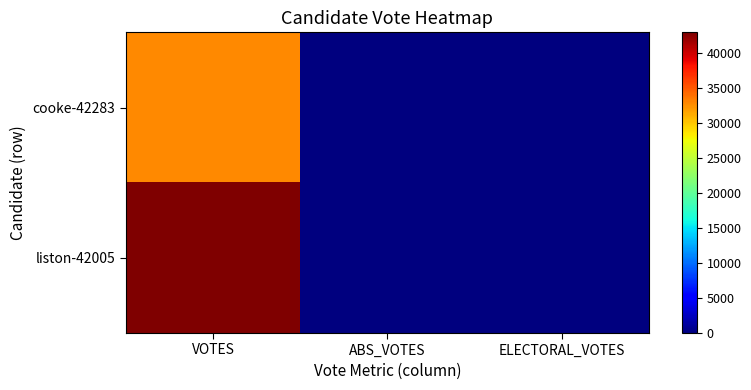

Reading left to right, list all the values displayed in this chart.

cooke-42283: VOTES=32756	ABS_VOTES=0	ELECTORAL_VOTES=0
liston-42005: VOTES=42990	ABS_VOTES=0	ELECTORAL_VOTES=0